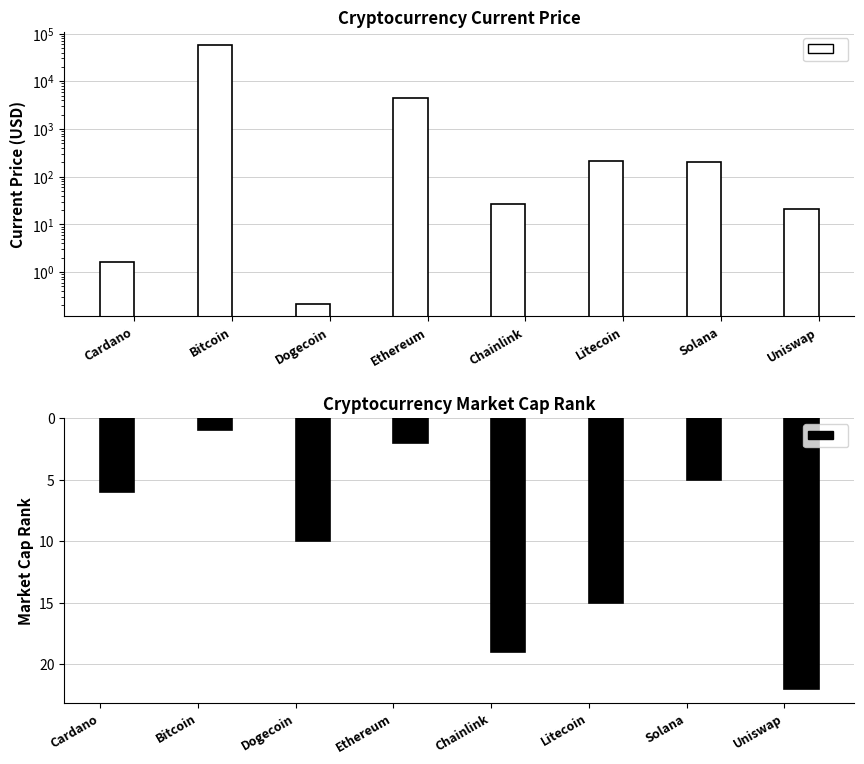

What value does the market_cap_rank series have at Ethereum?

2.0